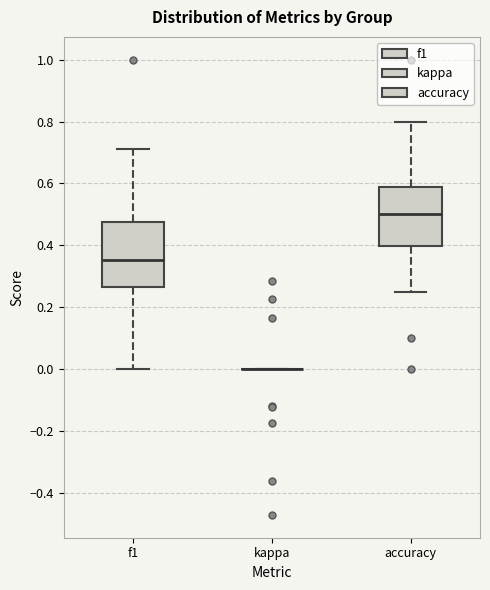

Reading left to right, read every box against the y-axis: the position of its median line, the range the box covers, and the ends of its whiskers. The values are not printed on the chart, so give them approximately, as read against the axis.

f1: median 0.36, box 0.26 to 0.48, whiskers 0.00 to 0.72
kappa: box collapsed to a line at 0.00, whiskers 0.00 to 0.00
accuracy: median 0.50, box 0.40 to 0.58, whiskers 0.26 to 0.80